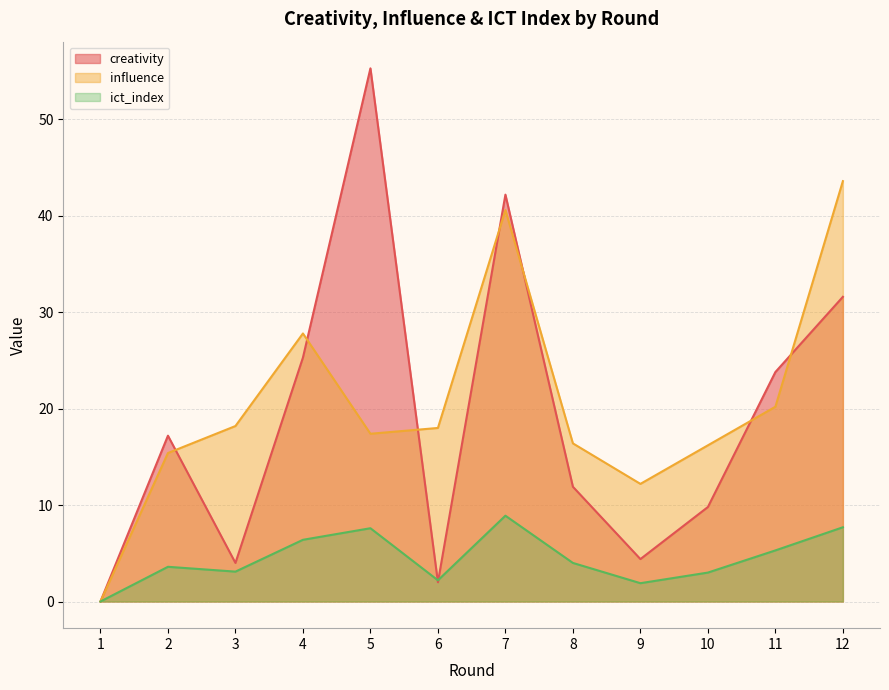

True or false: influence and ict_index cross at least once.

False